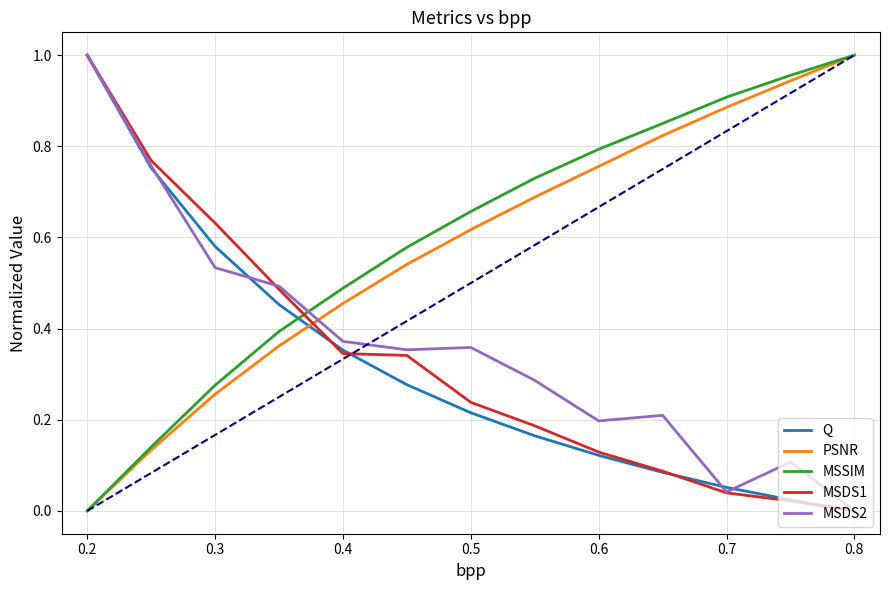

Which series has the largest total across all categories?

MSSIM